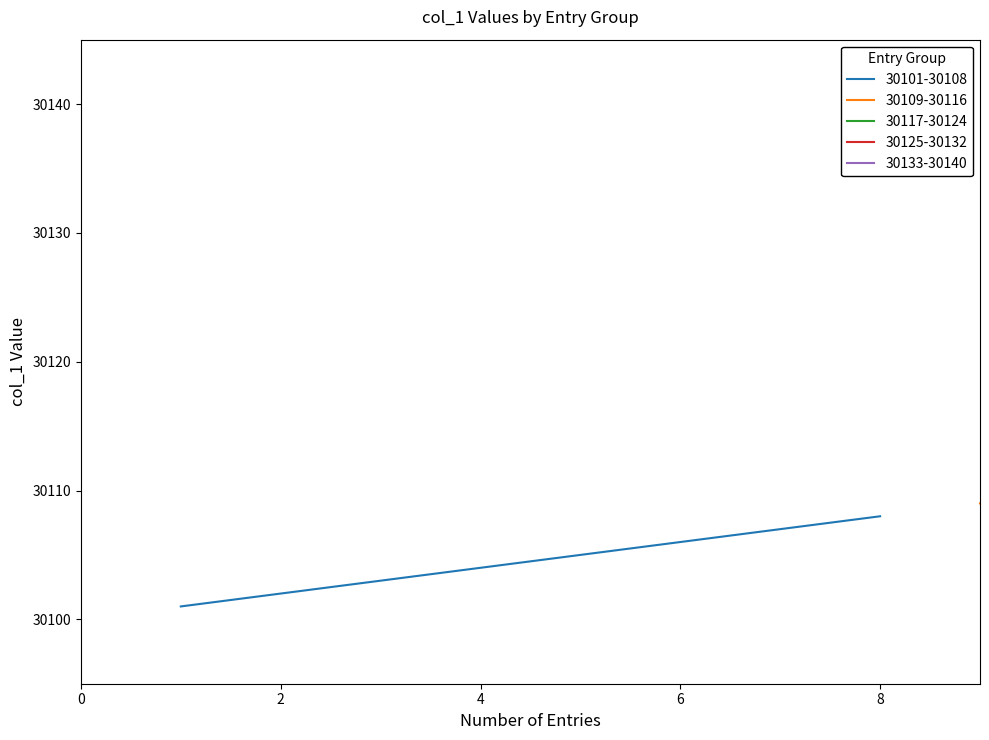

What is the spread (max minus min) of values at 30105?

39